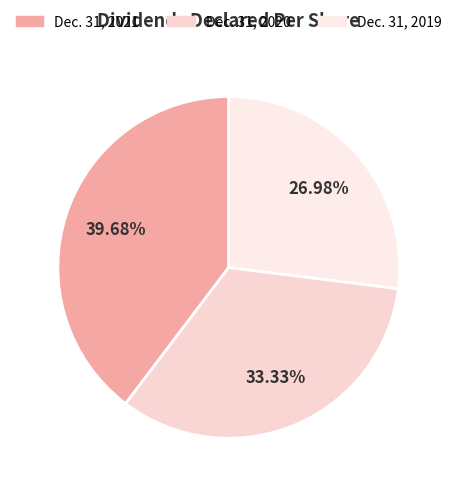

How many slices are in this pie chart?

3